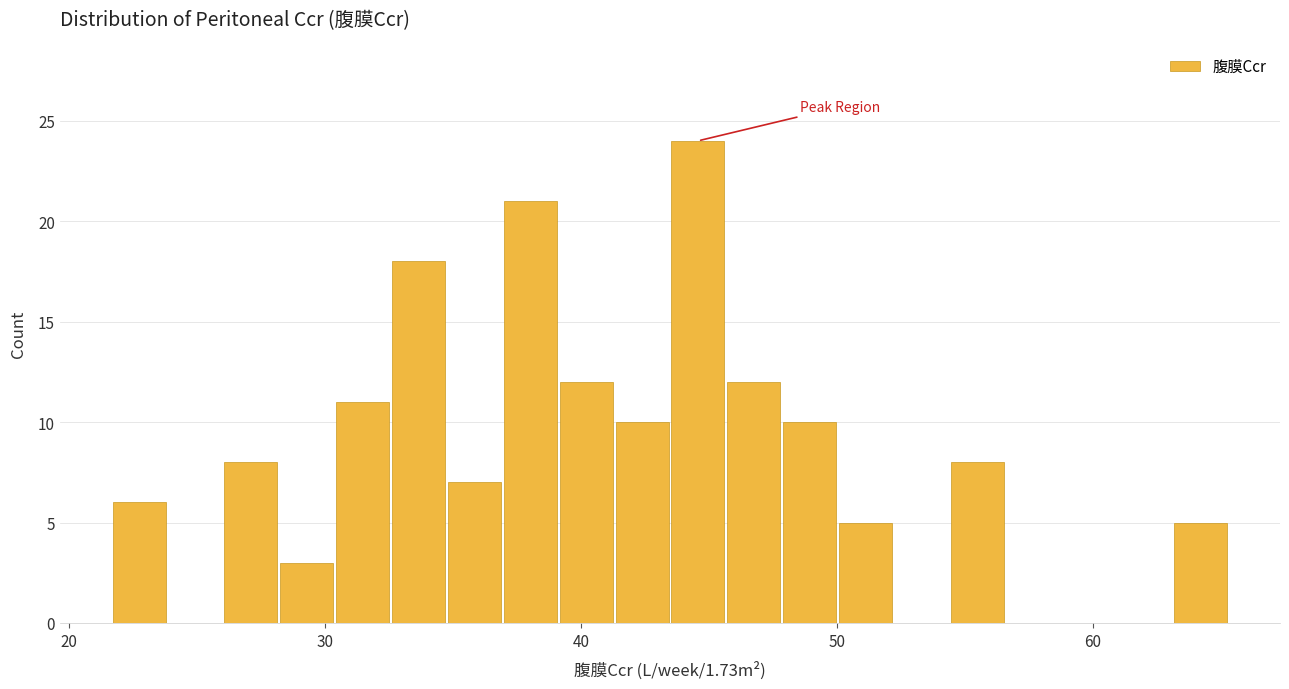

Around what value on the x-axis is the tallest bar? Give the approximate position of its centre, as read against the axis.

45